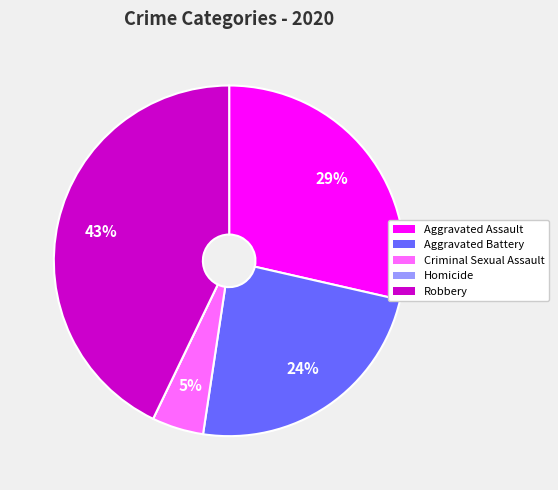

Does Robbery account for over 50% of the chart?

No